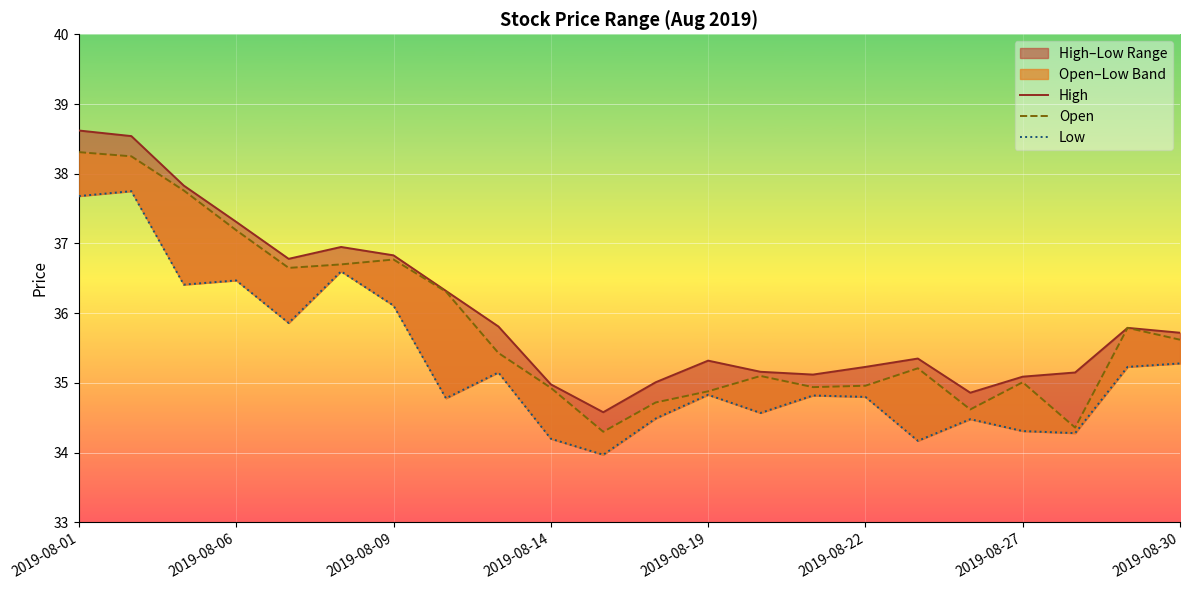

Between 11 and 18, which series saw the biggest shift?

Open